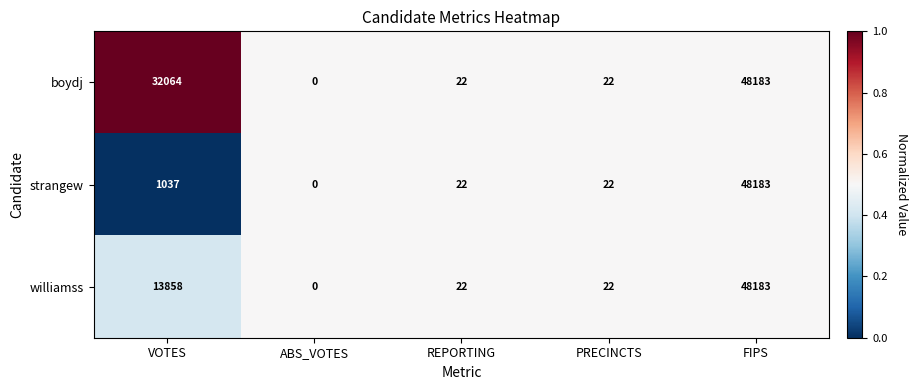

Rank the series by their average value, from highest to lowest.

boydj, williamss, strangew